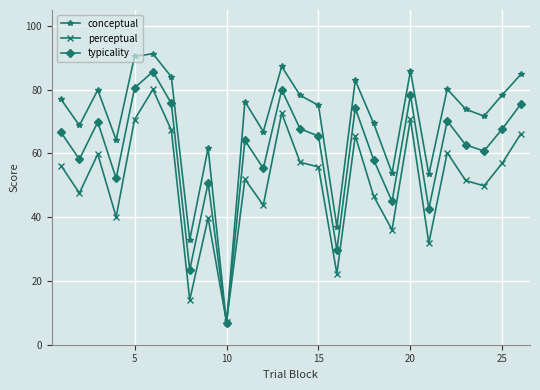

What is the difference between the second highest and second lowest values in the perceptual series?

58.6